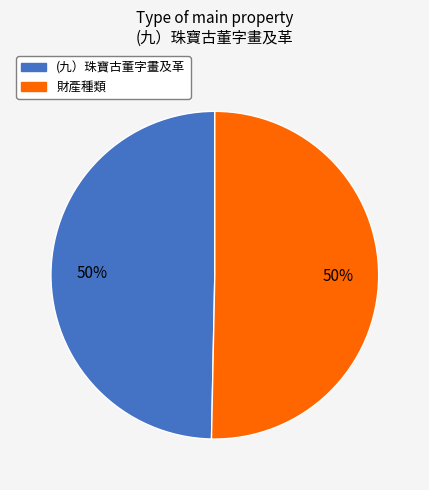

Is it true that 財產種類 is 39% of the pie?

False